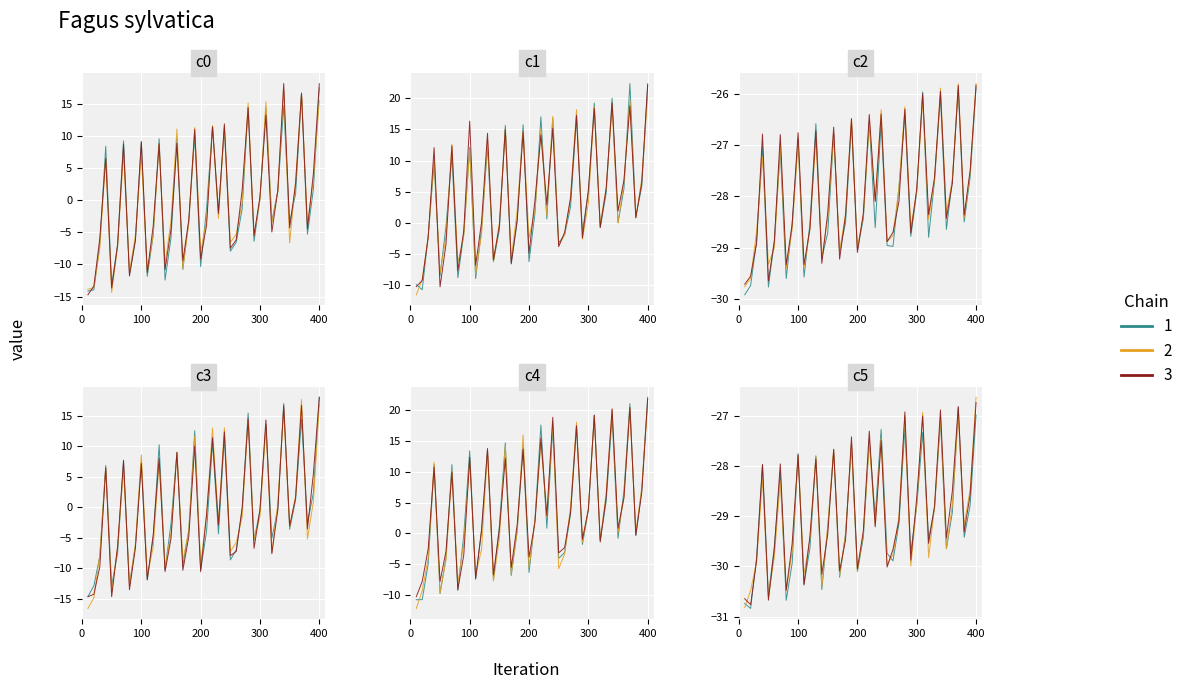

Is the value of Chain 3 at 29 greater than the value of Chain 1 at 35?

Yes